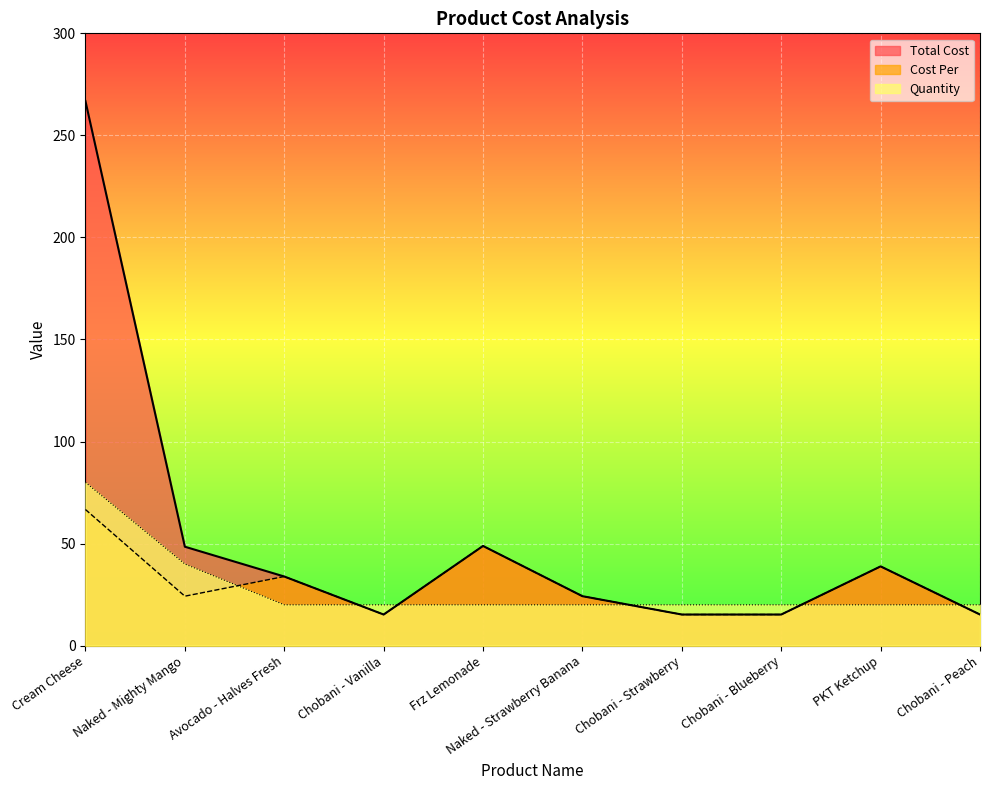

What are all the series names shown in the legend?

Total Cost, Cost Per, Quantity